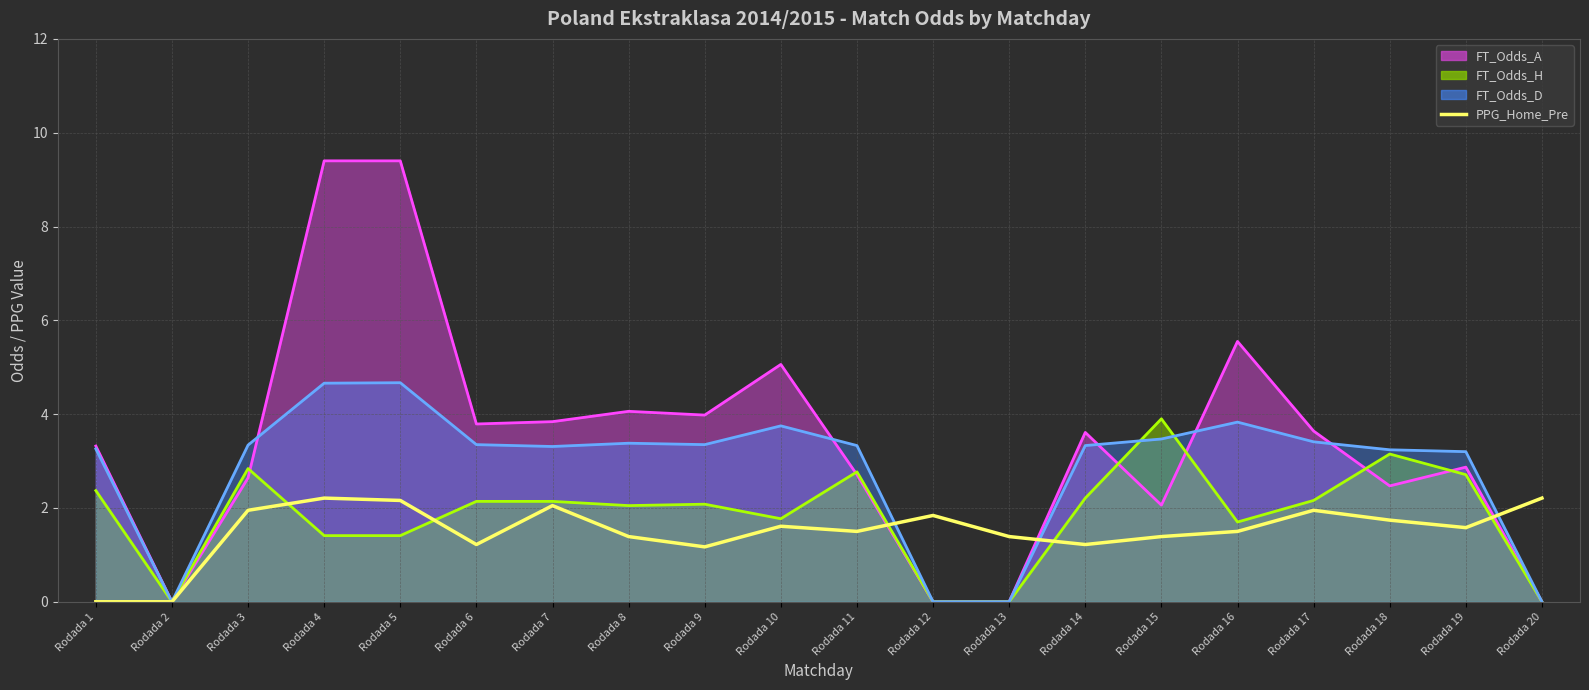

How many interior local valleys does the FT_Odds_A line series have?

5